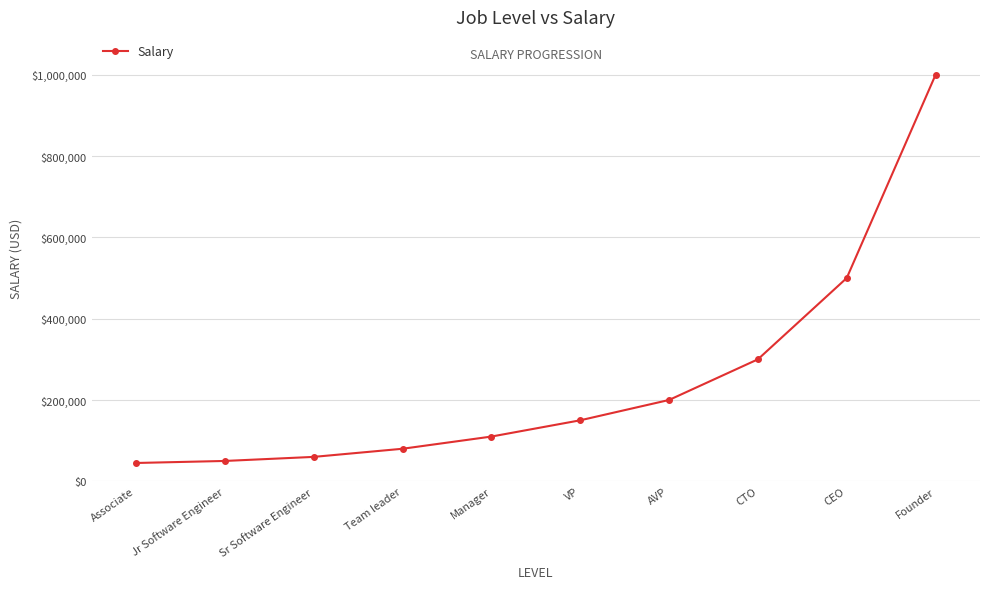

How many series are shown in this chart?

1